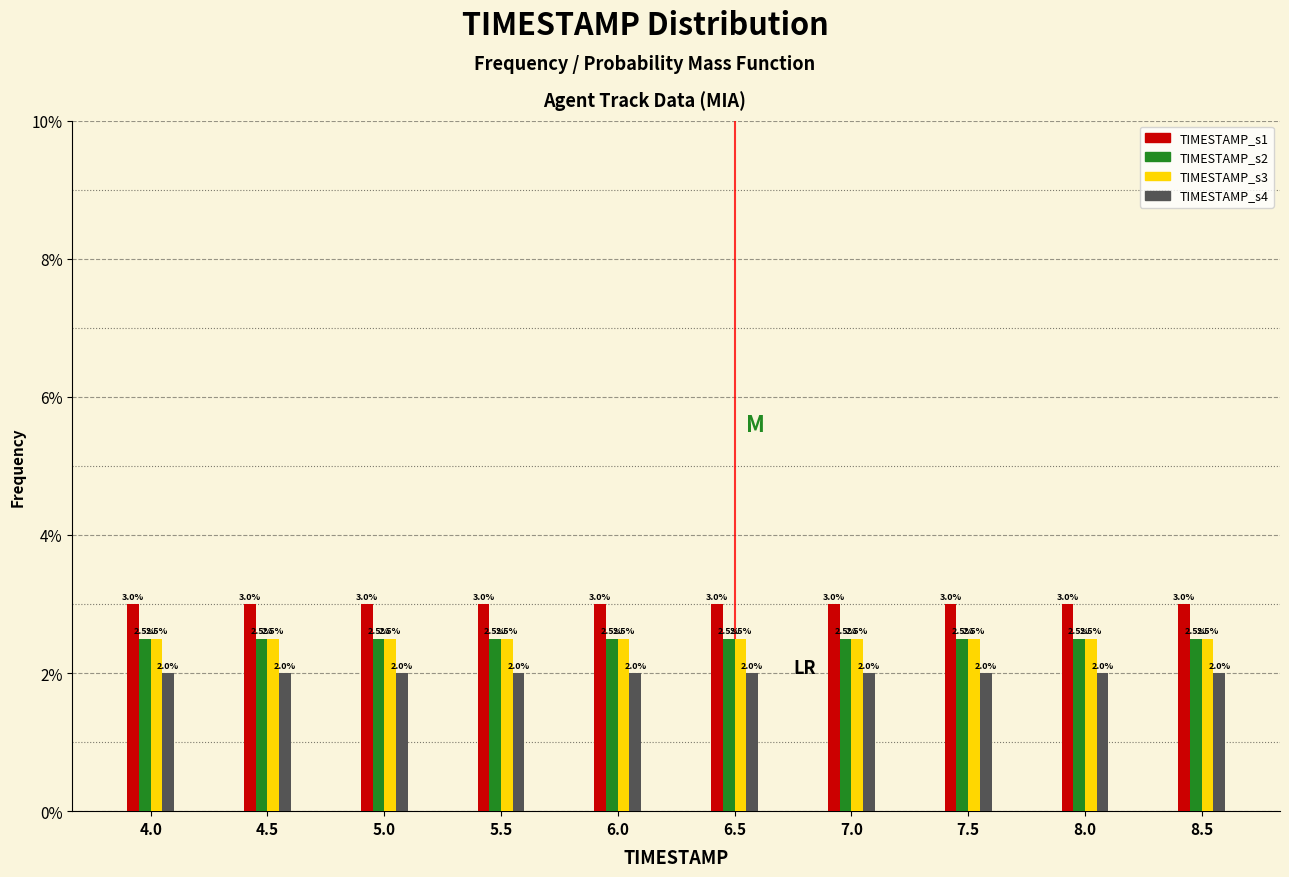

What is the maximum value for TIMESTAMP_s3?

2.5